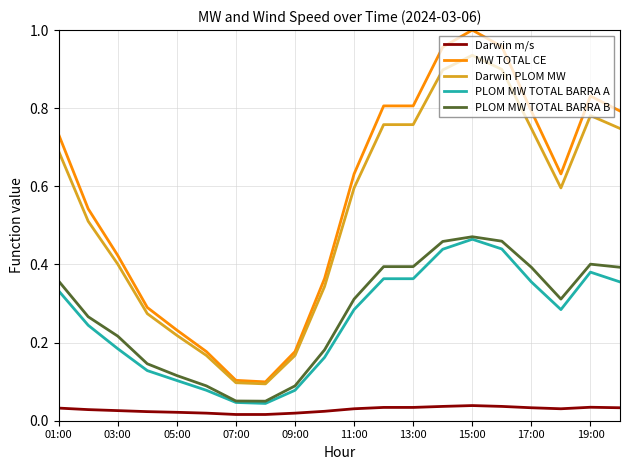

True or false: PLOM MW TOTAL BARRA B and Darwin m/s intersect in this chart.

False